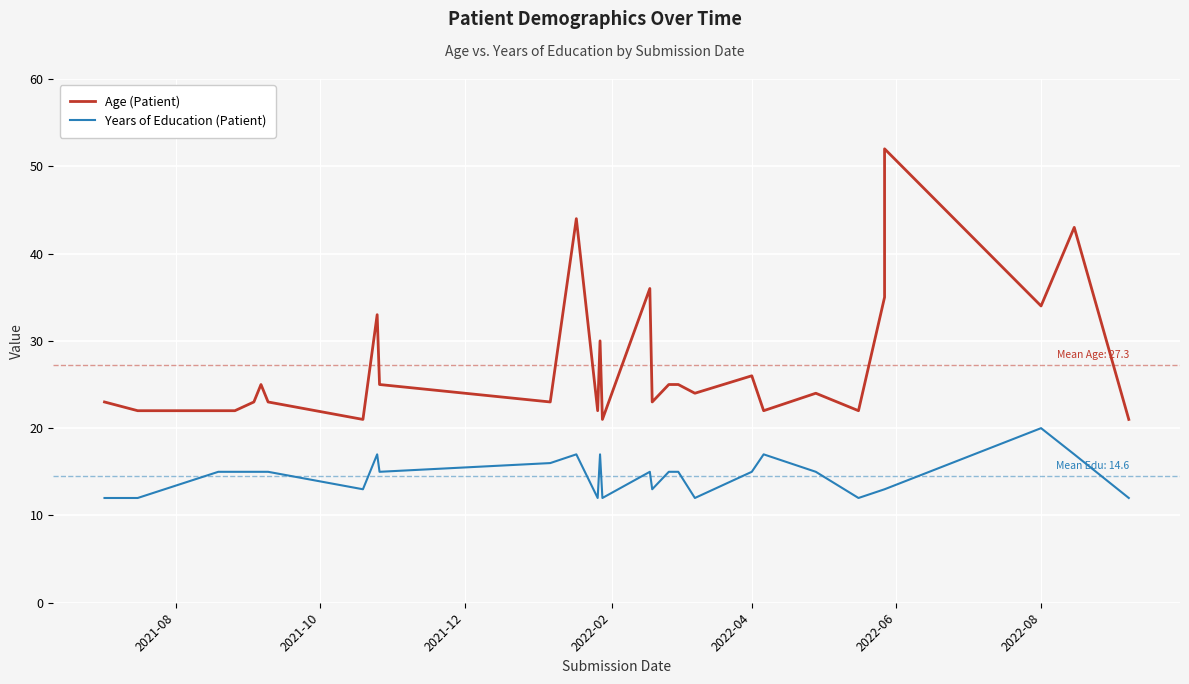

The Years of Education (Patient) series shows 5 at 19. True or false?

False